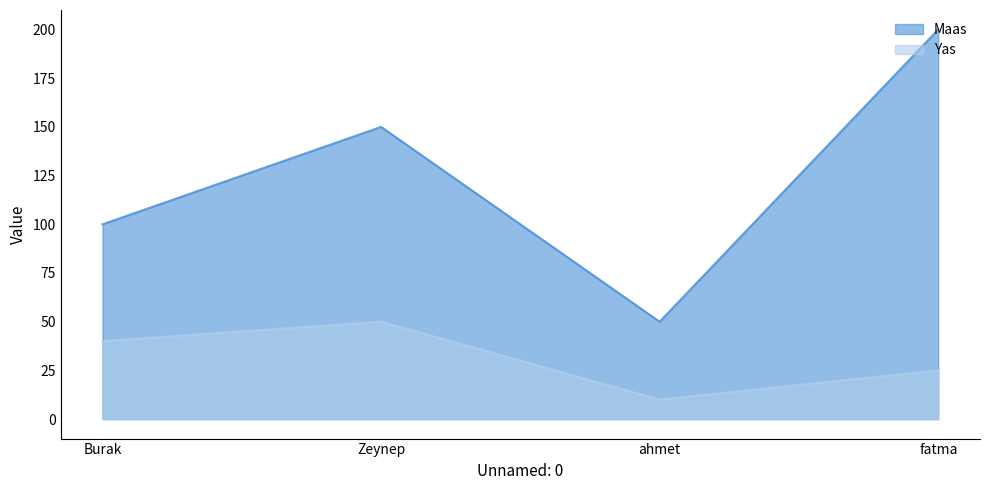

What is the total value across all series at fatma?

225